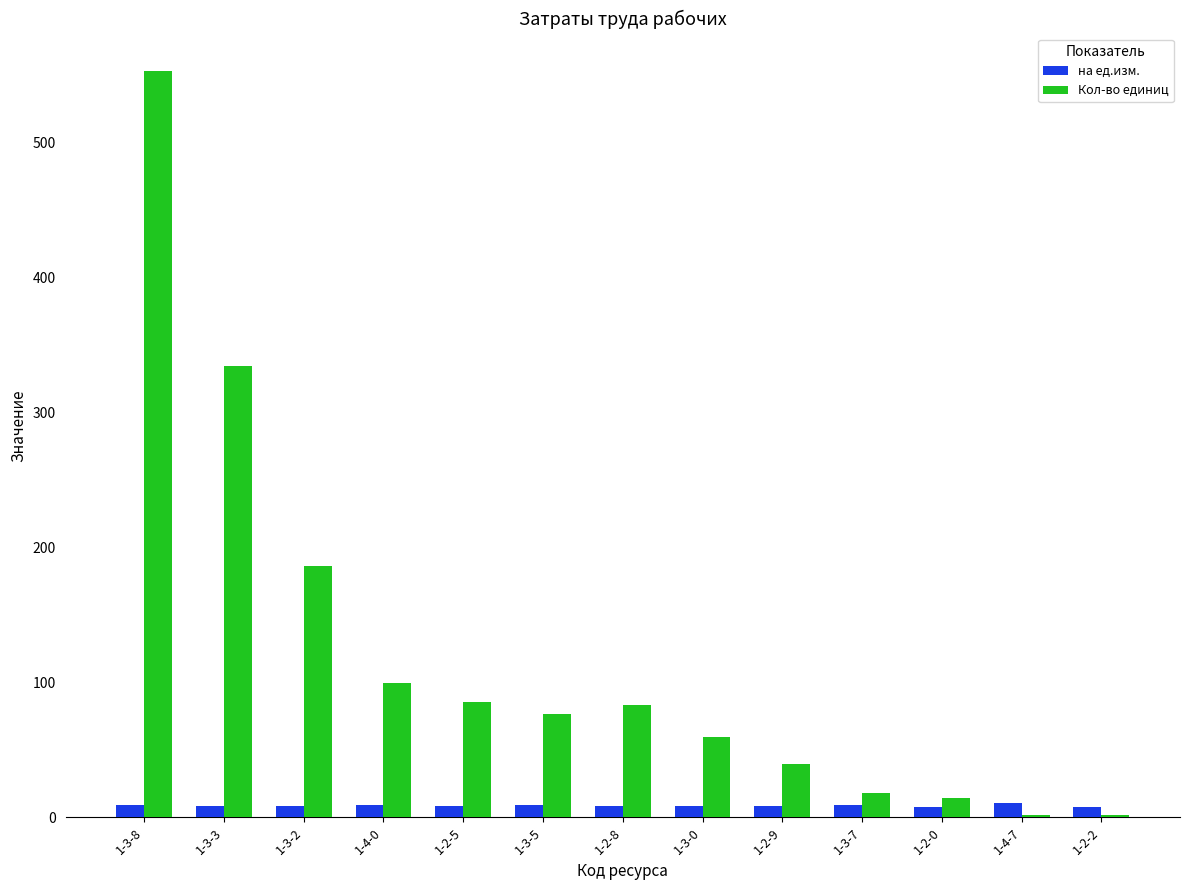

True or false: Кол-во единиц has a value of 91.2 at 1-3-0.

False